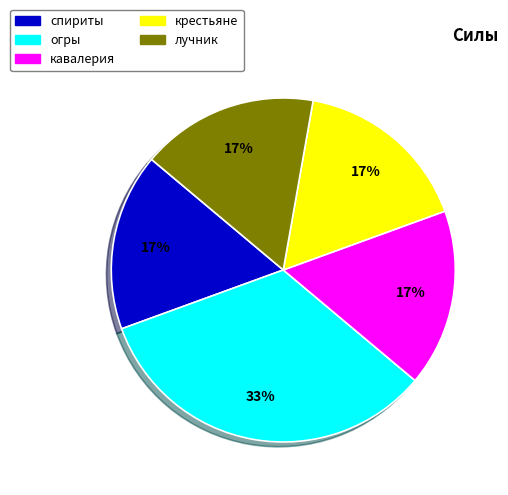

Count the number of slices in the pie.

5